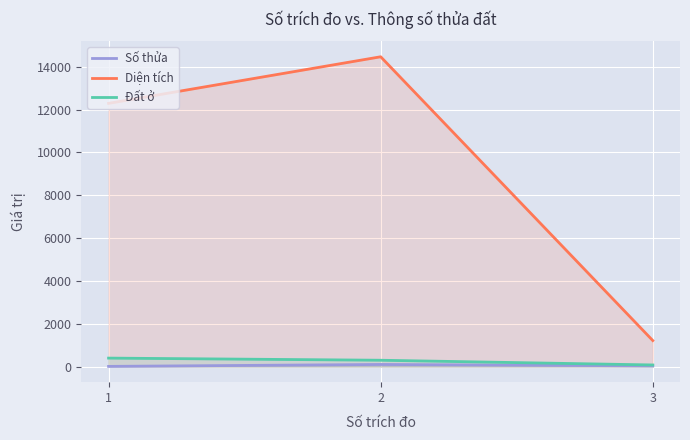

The Số thửa series shows 13.0 at 1. True or false?

True